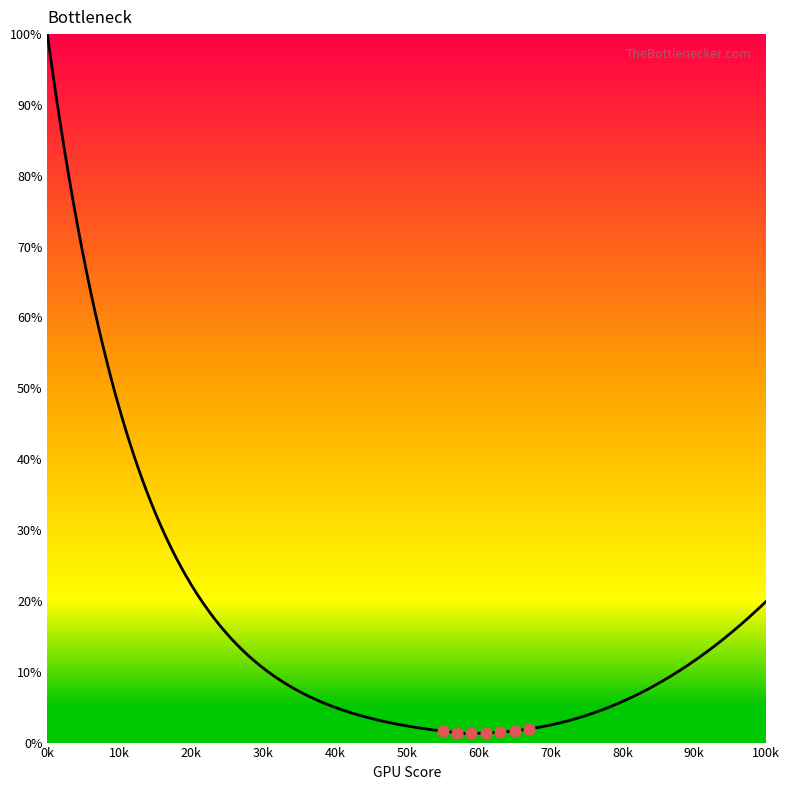

What is the change in value from 55 to 75?

+1.8